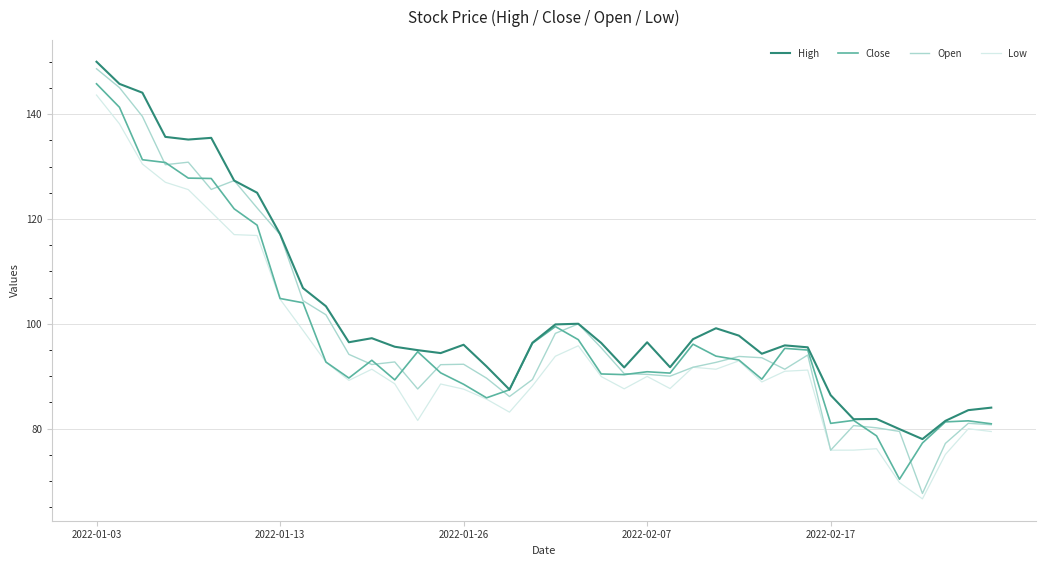

True or false: High and Low cross at least once.

False